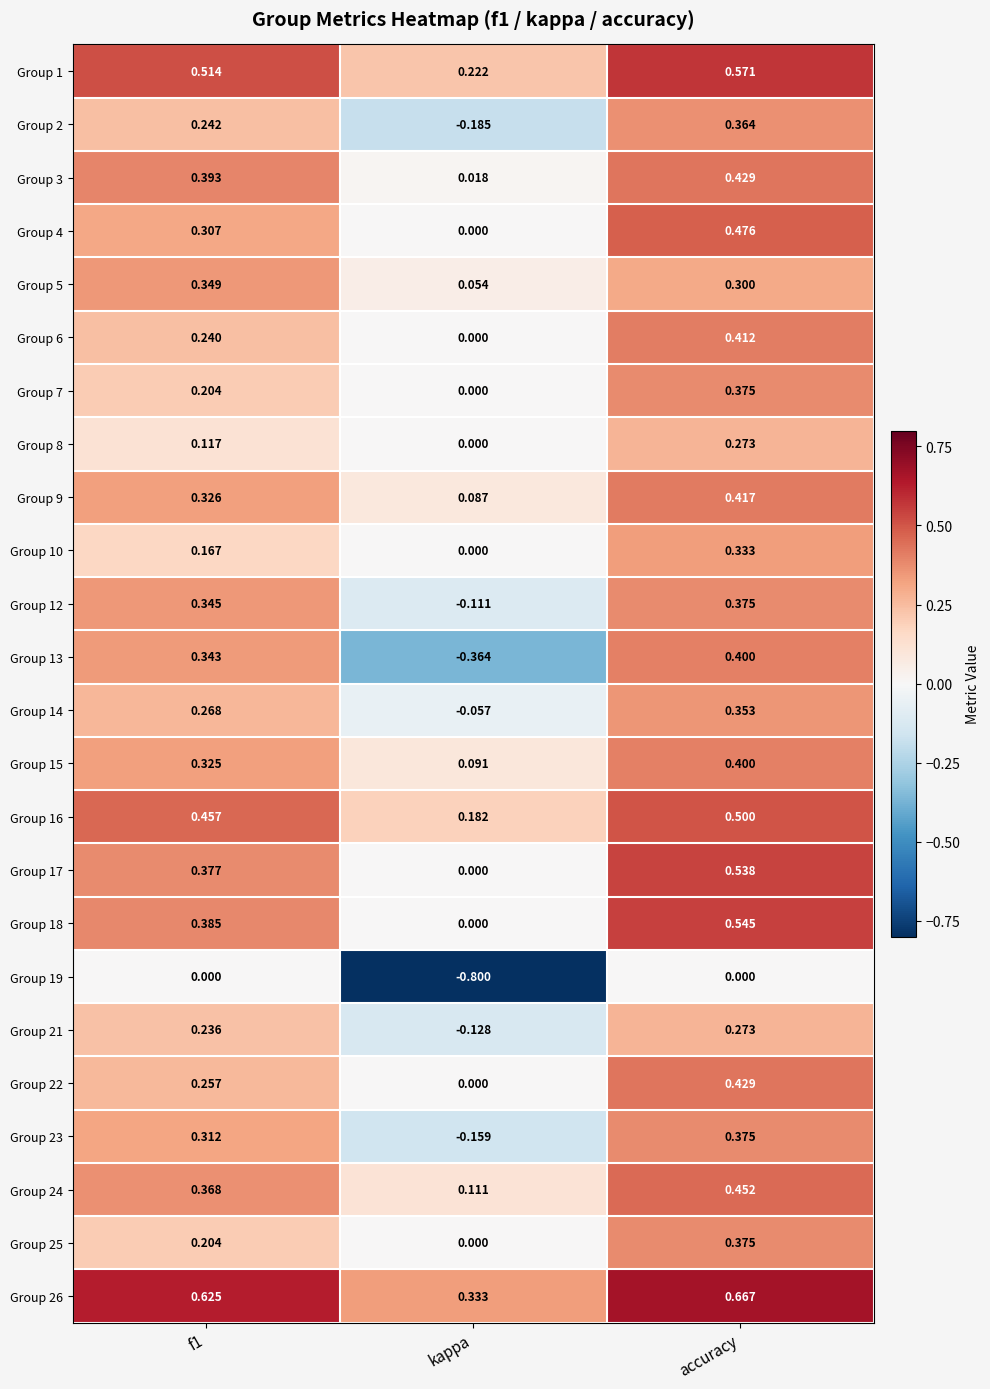

At which category does the chart reach its minimum across all series?

kappa